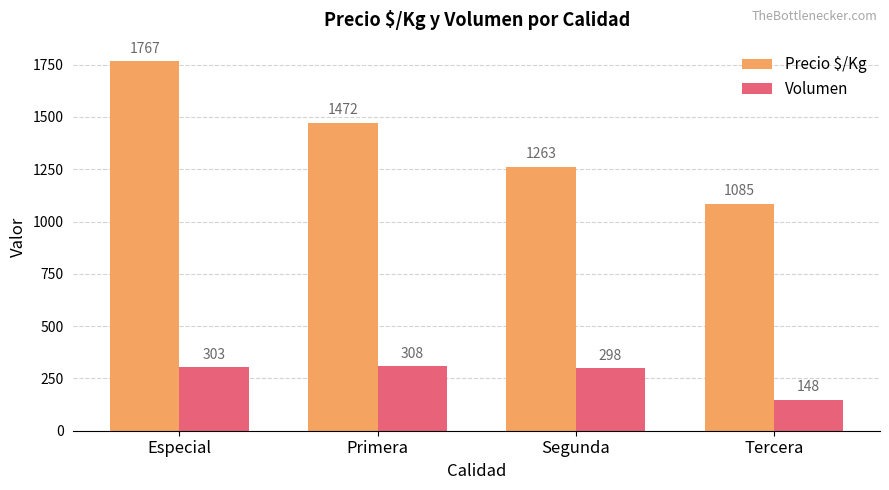

Which series has the largest range (max minus min)?

Precio $/Kg